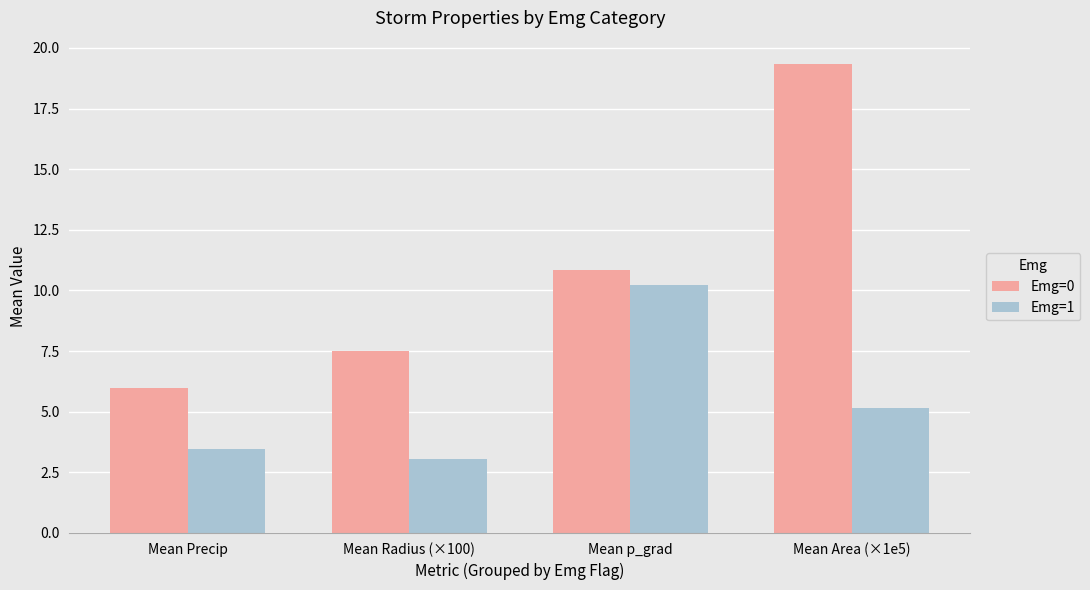

Are the bars horizontal?

No